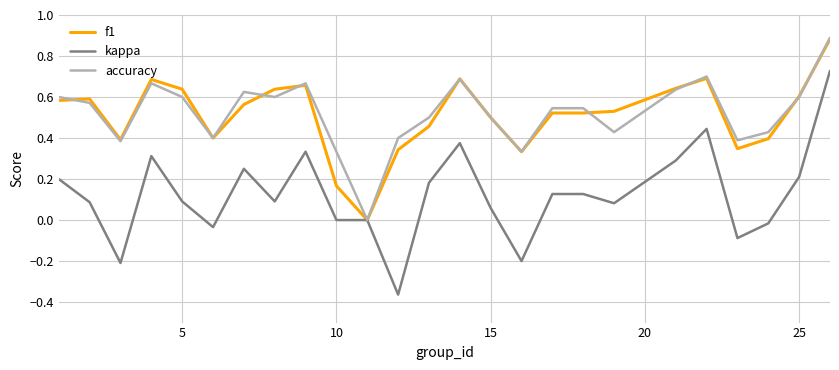

Which series has the widest spread of values?

kappa